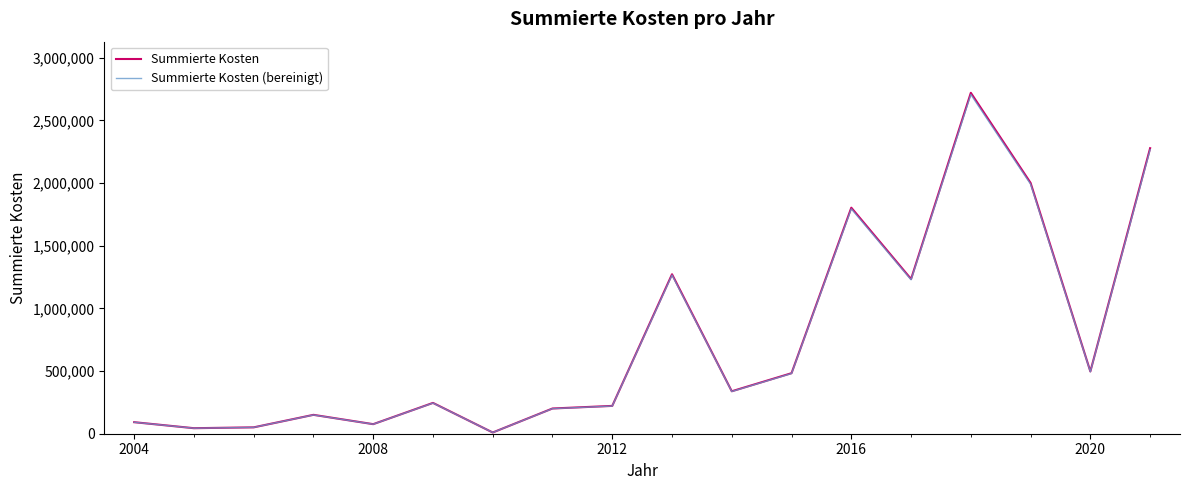

What is the maximum value shown in the chart?

2719547.9